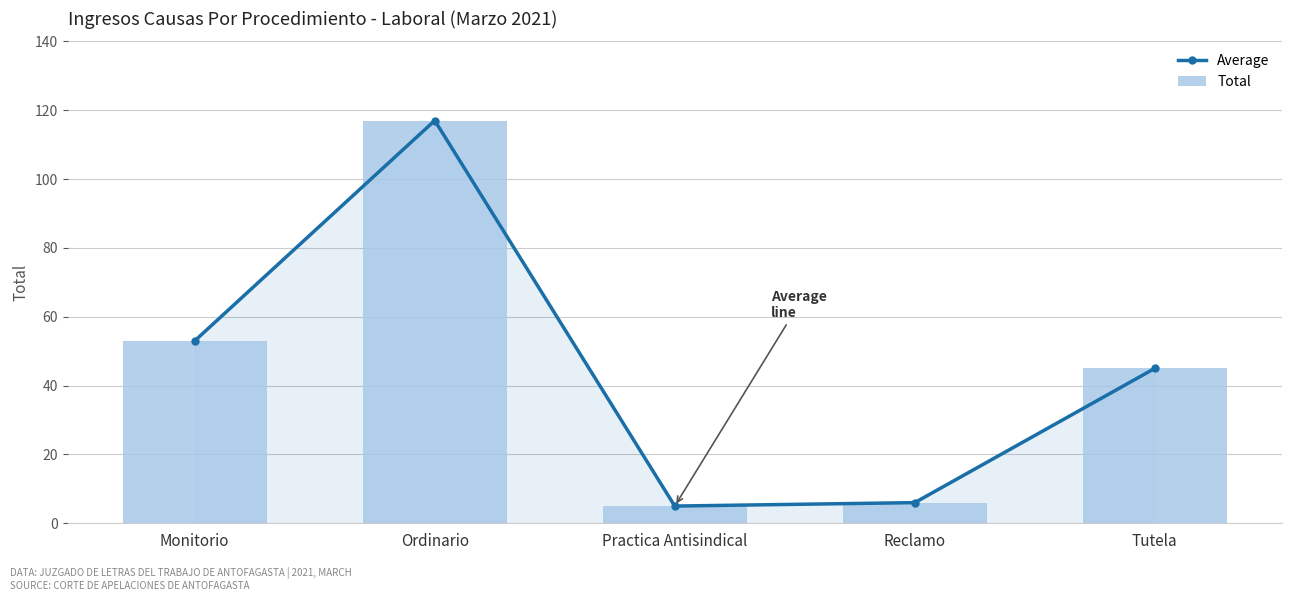

At which category is the sum across all series the highest?

Ordinario